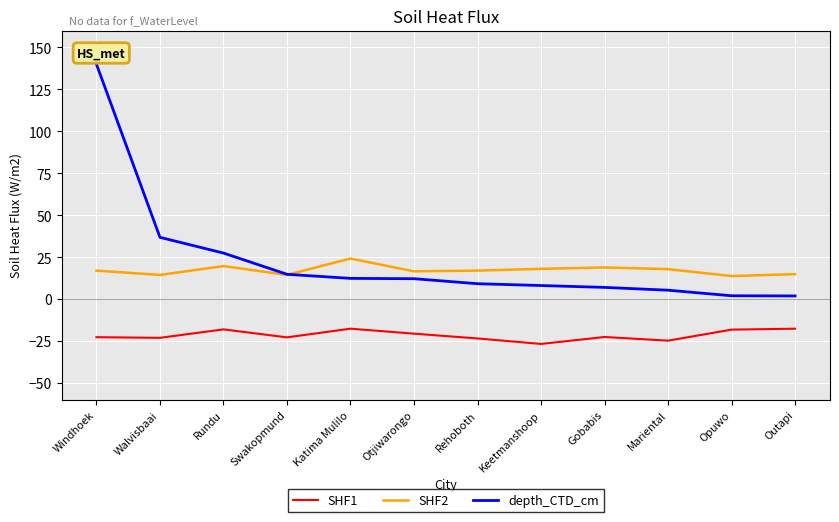

What is the sum of all SHF2 values?

207.8